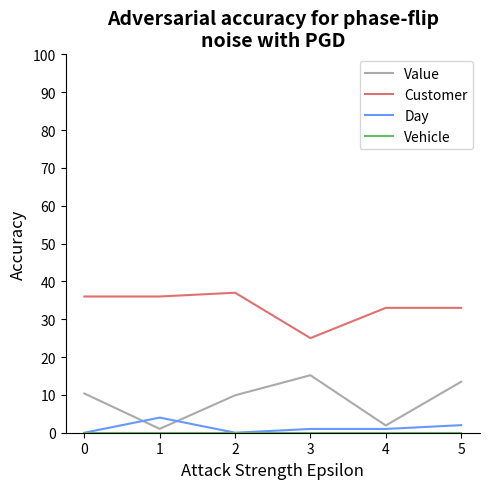

Which series has the largest total across all categories?

Customer